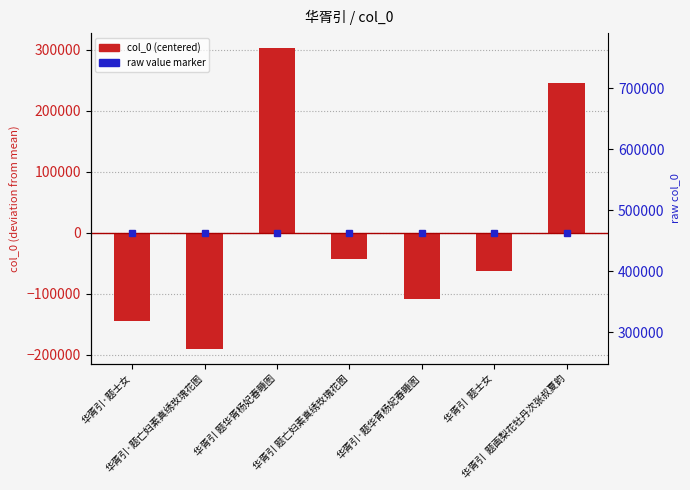

What is the value of the 7th bar from the left?

245796.9